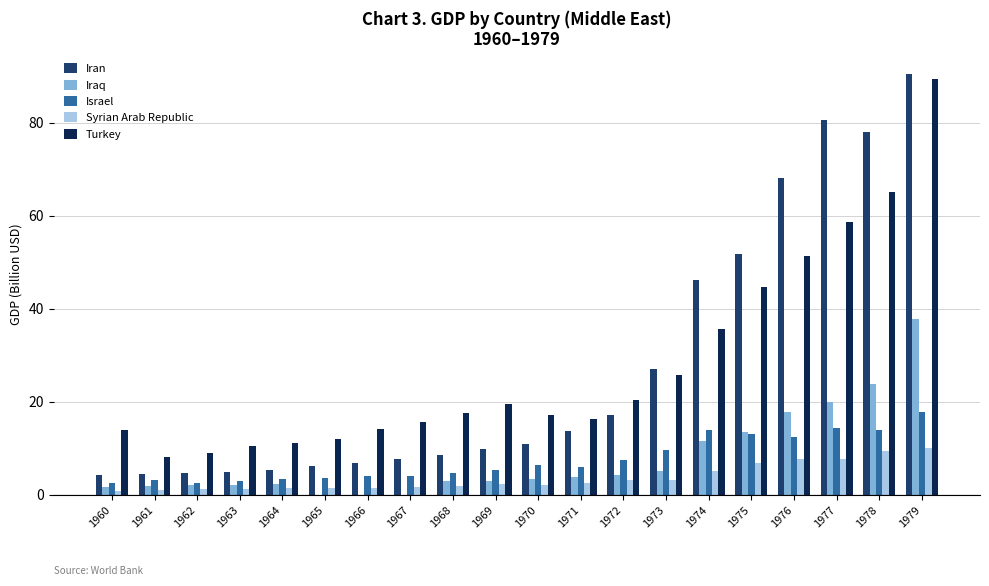

True or false: Turkey has a value of 10.4 at 1963.

True